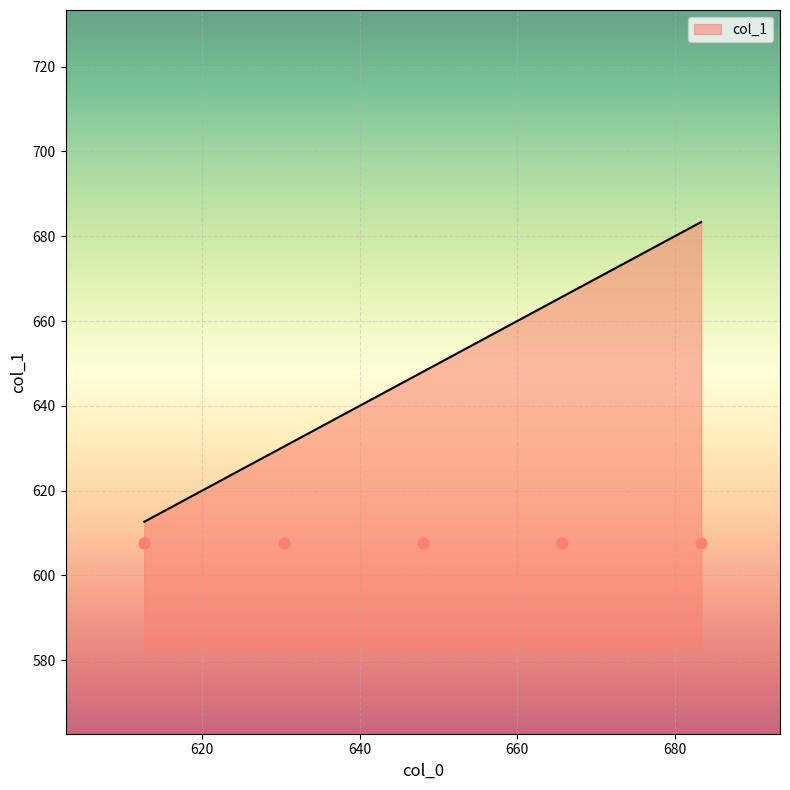

Approximately how many times larger is the value at 683.36 compared to 630.33?

1.1